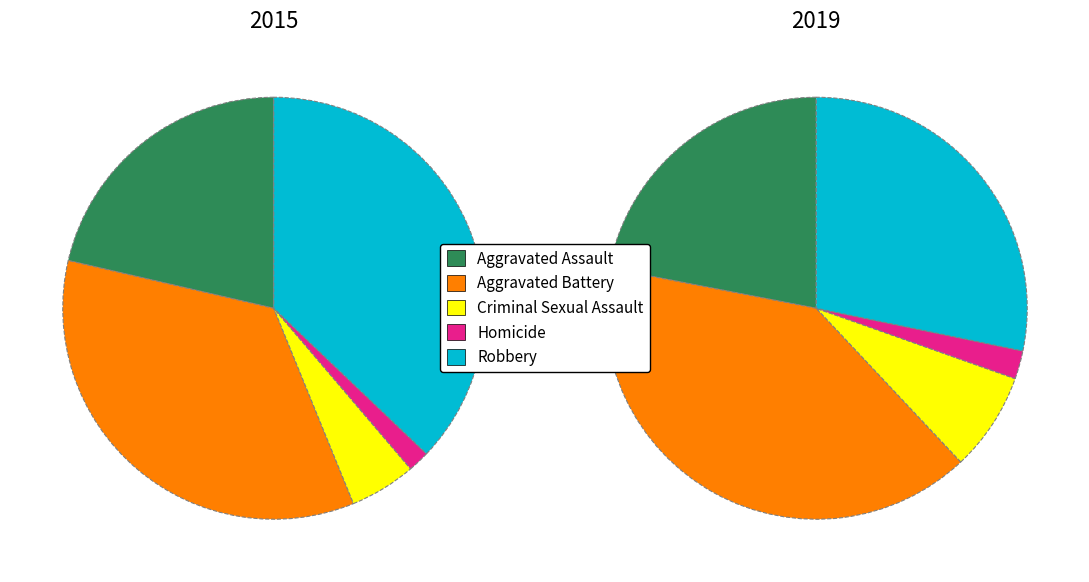

Which category has the biggest portion of the pie?

Aggravated Battery